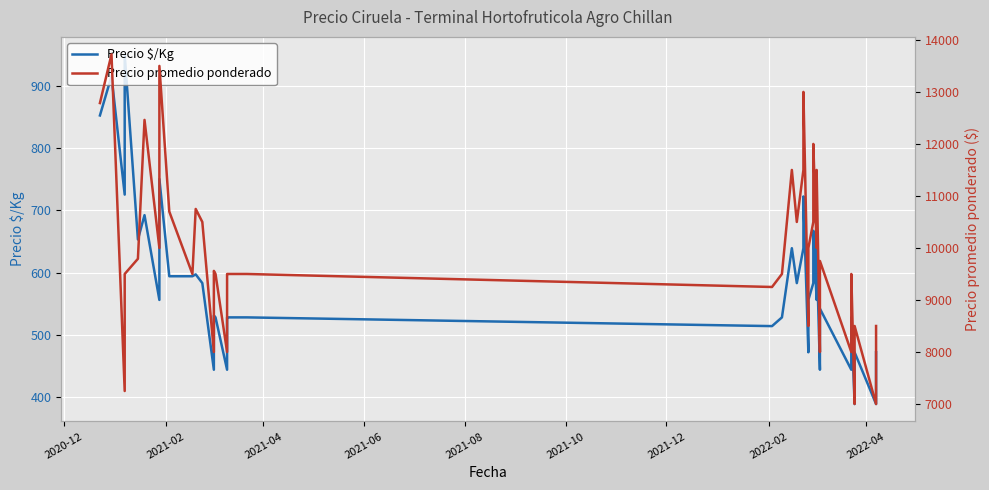

True or false: Precio $/Kg has a value of 181 at 2020-12.

False